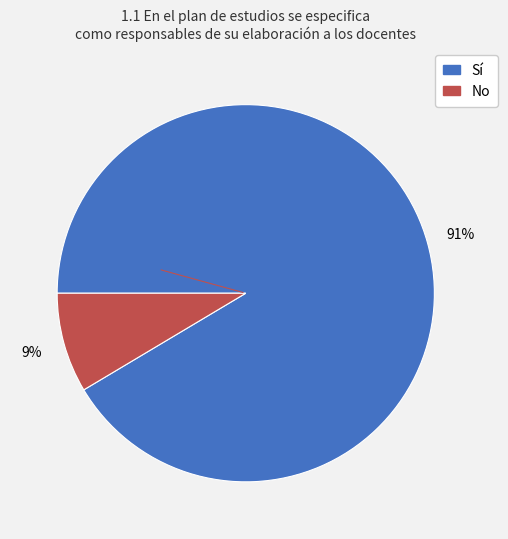

Which category has the smallest portion of the pie?

No